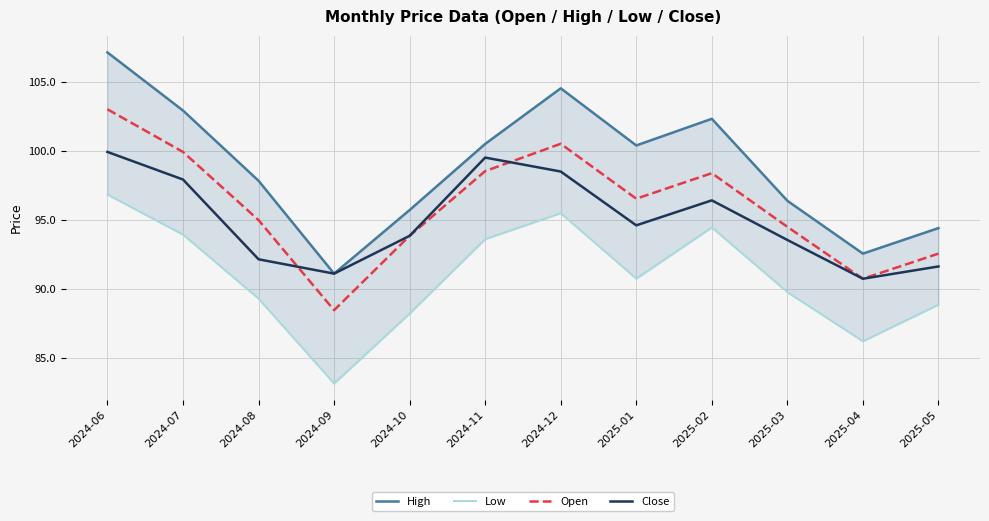

Which series has the largest range (max minus min)?

High